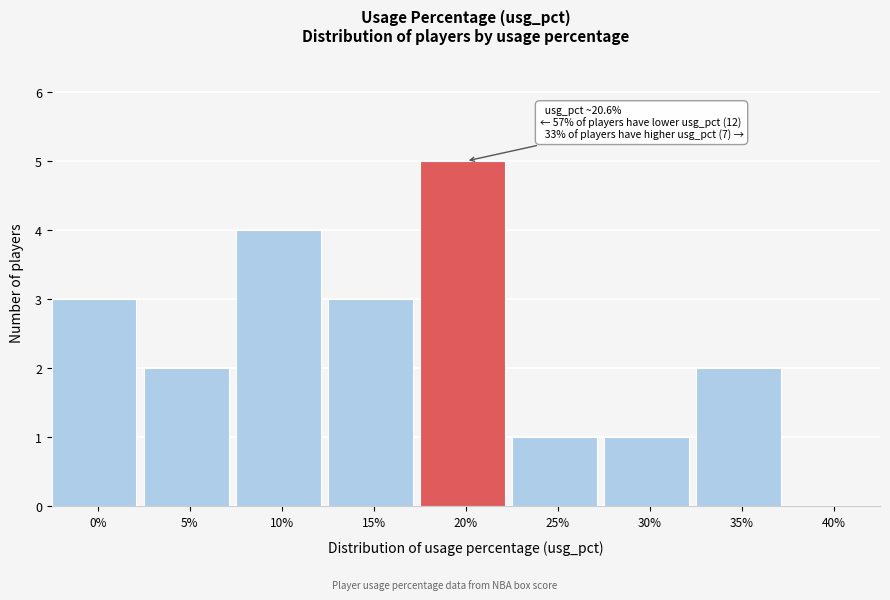

Reading left to right, what are all the values shown in this chart?

0%=3	5%=2	10%=4	15%=3	20%=5	25%=1	30%=1	35%=2	40%=0